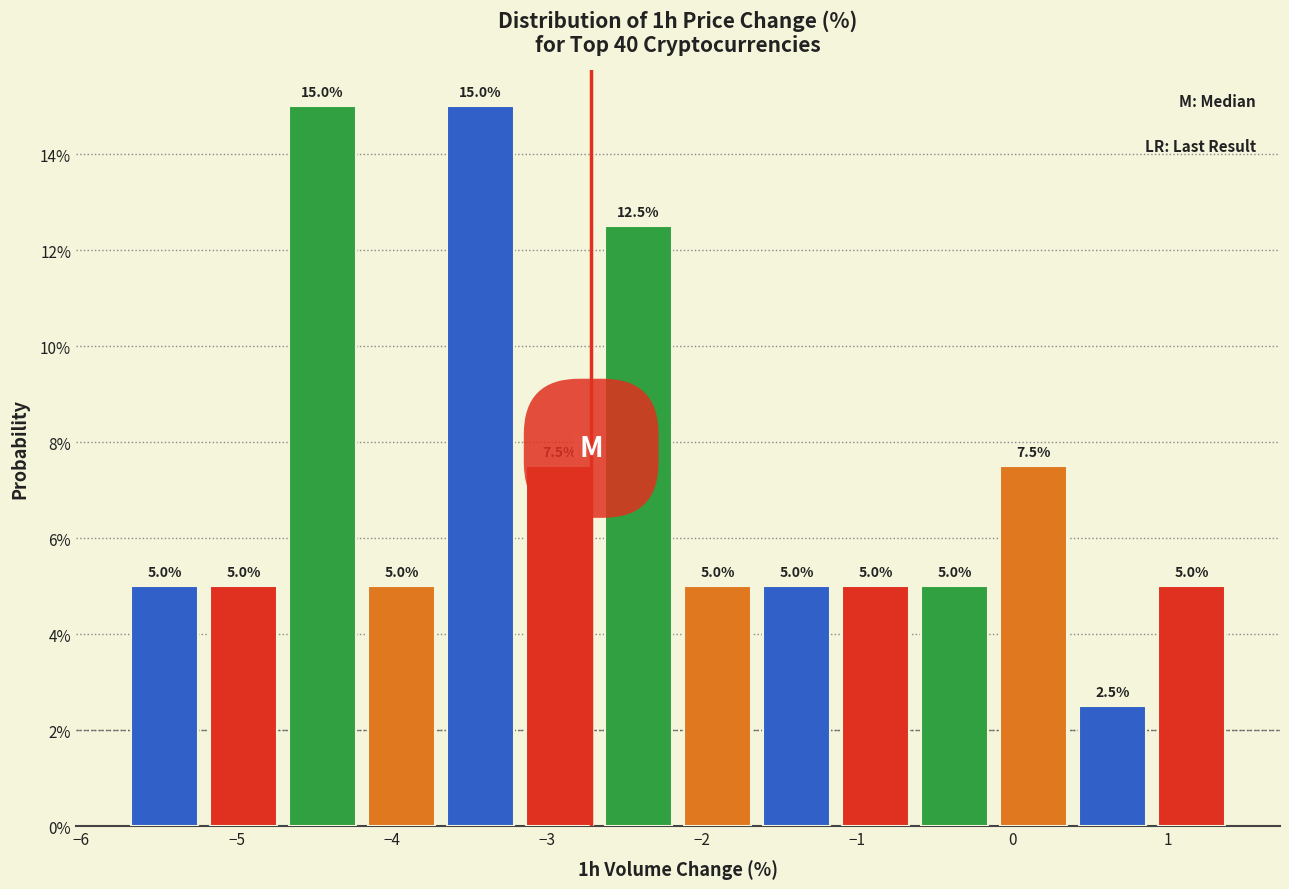

What is the height of the bar covering 0.4 to 0.9 on the x-axis? The bar edges are not printed on the chart, so give them approximately, as read against the axis.

2.5